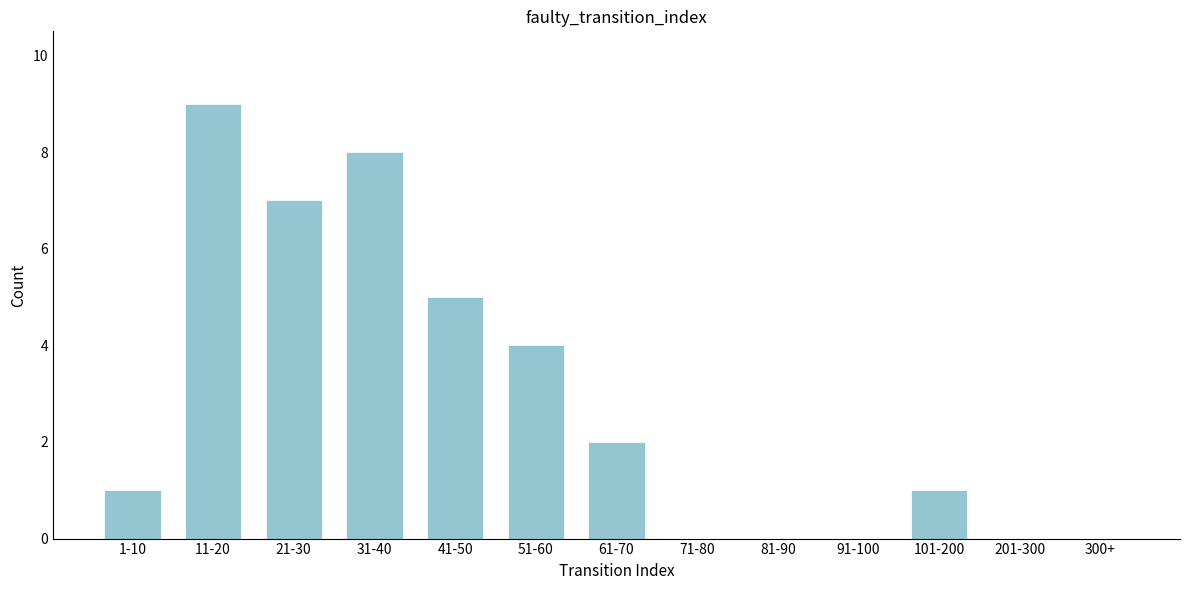

Reading left to right, list all the values displayed in this chart.

1-10=1	11-20=9	21-30=7	31-40=8	41-50=5	51-60=4	61-70=2	71-80=0	81-90=0	91-100=0	101-200=1	201-300=0	300+=0